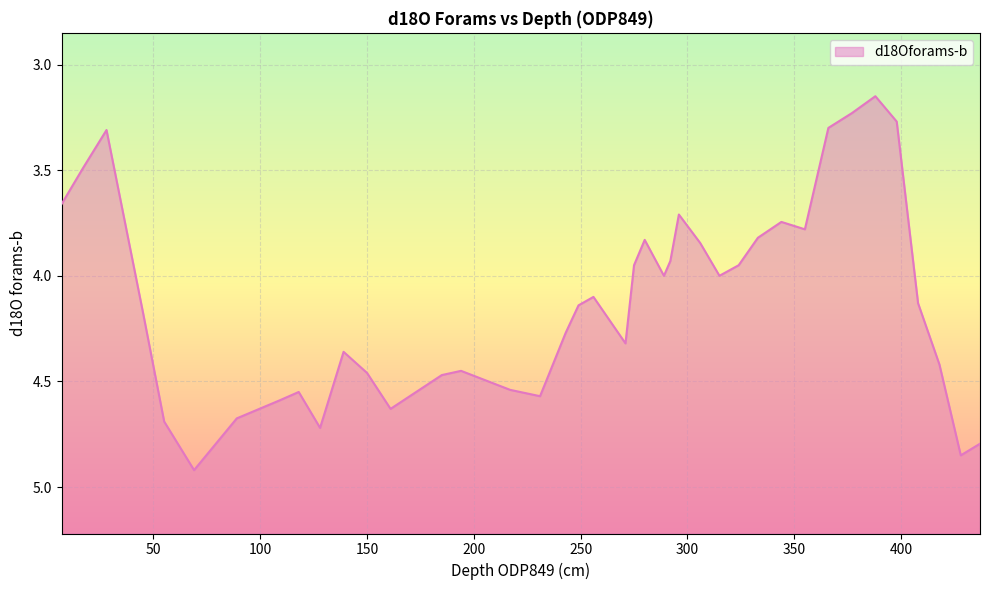

Reading left to right, transcribe all the data shown in this chart.

7=3.7	17=3.5	28=3.3	45=4.2	55=4.7	69=4.9	89=4.7	109=4.6	118=4.5	128=4.7	139=4.4	150=4.5	161=4.6	185=4.5	194=4.5	217=4.5	231=4.6	243=4.3	249=4.1	256=4.1	271=4.3	275=4.0	280=3.8	289=4.0	292=3.9	296=3.7	306=3.8	315=4.0	324=4.0	333=3.8	344=3.7	355=3.8	366=3.3	377=3.2	388=3.1	398=3.3	408=4.1	418=4.4	428=4.8	437=4.8